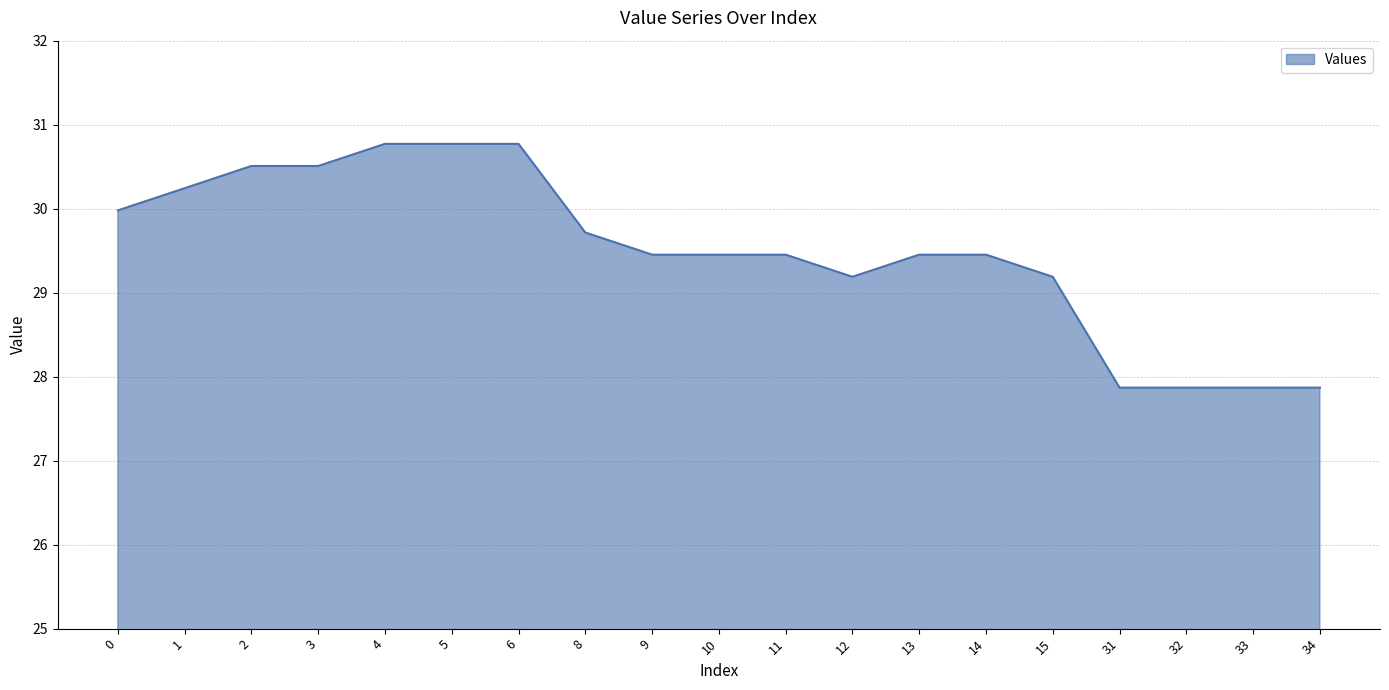

Reading left to right, what are all the values shown in this chart?

0=30.0	1=30.2	2=30.5	3=30.5	4=30.8	5=30.8	6=30.8	8=29.7	9=29.5	10=29.5	11=29.5	12=29.2	13=29.5	14=29.5	15=29.2	31=27.9	32=27.9	33=27.9	34=27.9